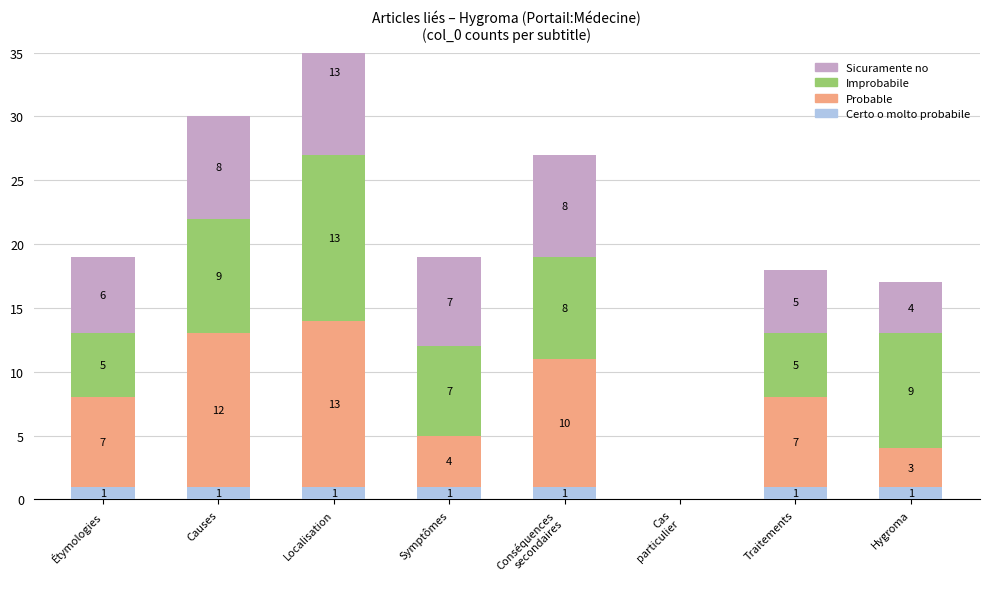

The value of Sicuramente no at Symptômes is 12. True or false?

False